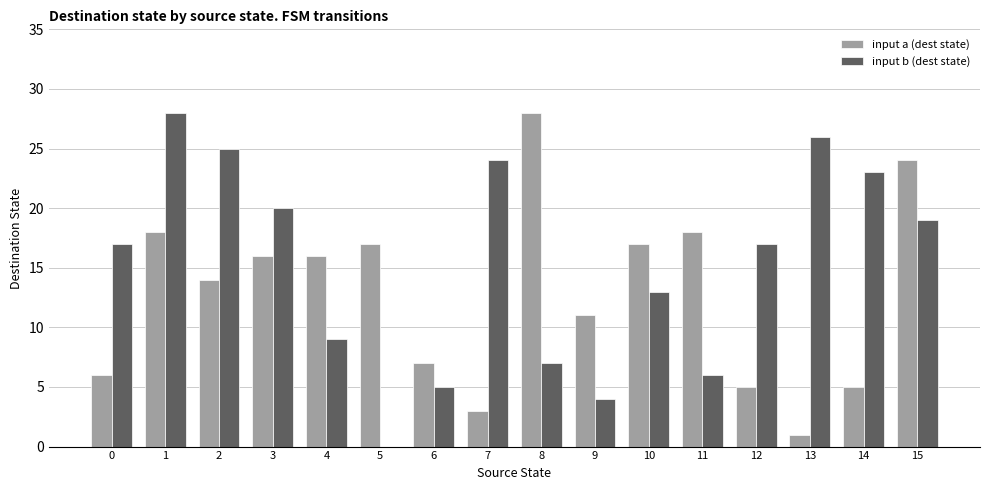

Where is input b (dest state) nearest to the value 14?

10